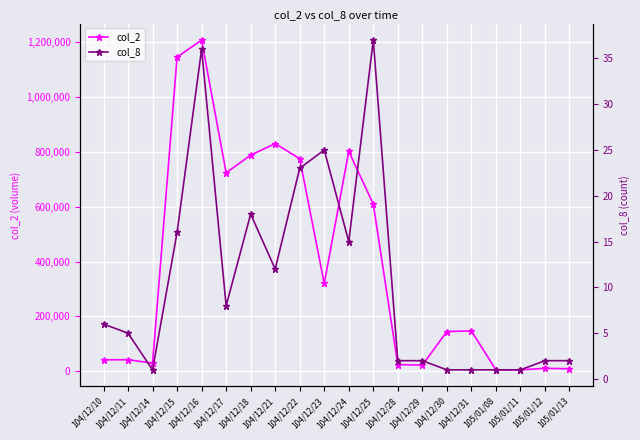

Which series has the widest spread of values?

col_2